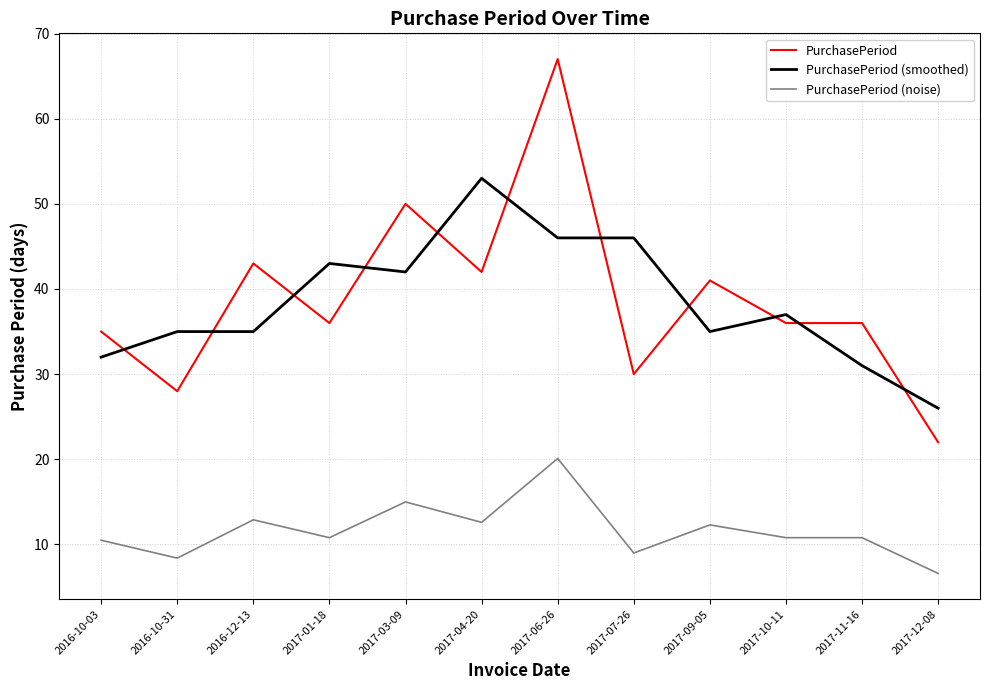

How many times do PurchasePeriod and PurchasePeriod (smoothed) cross each other?

11